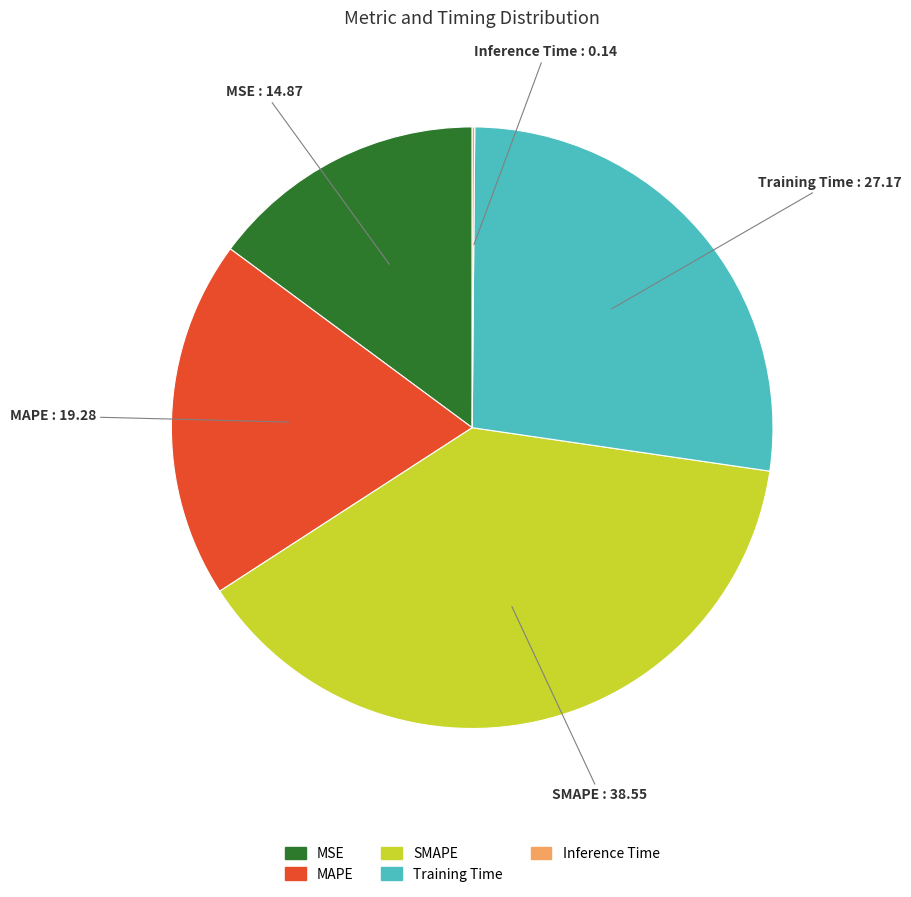

Is there a majority slice in this chart?

No